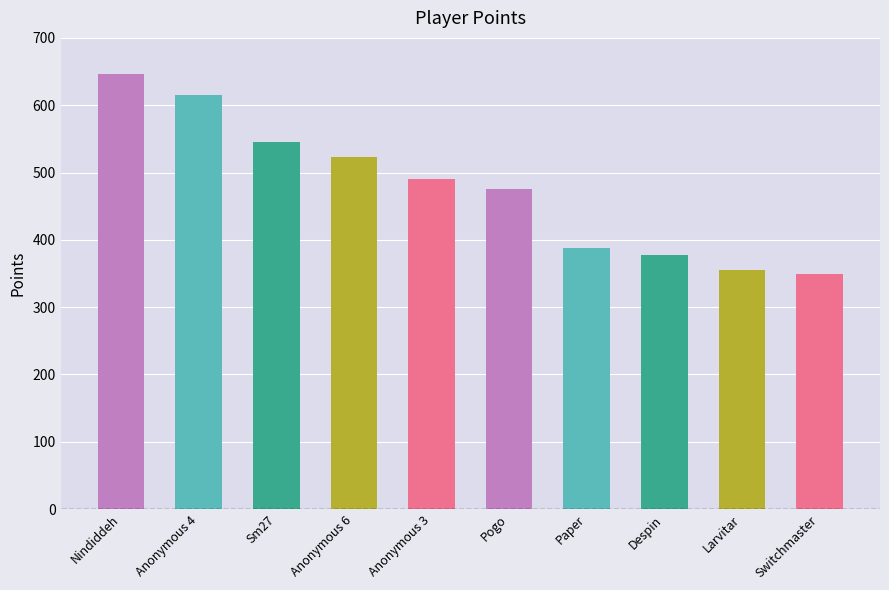

What is the difference between the maximum and minimum values?

296